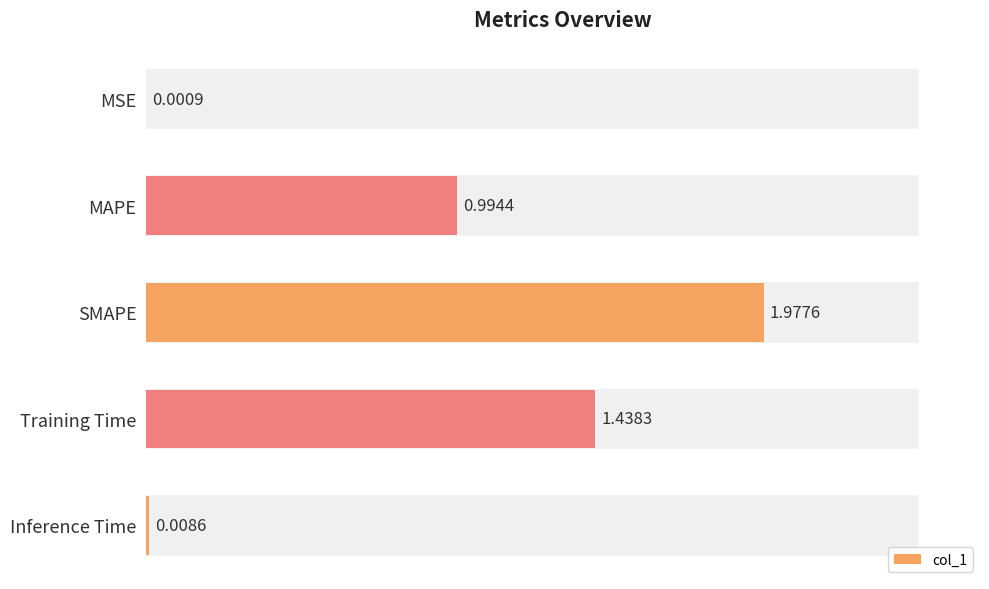

What is the sum of all values?

4.4